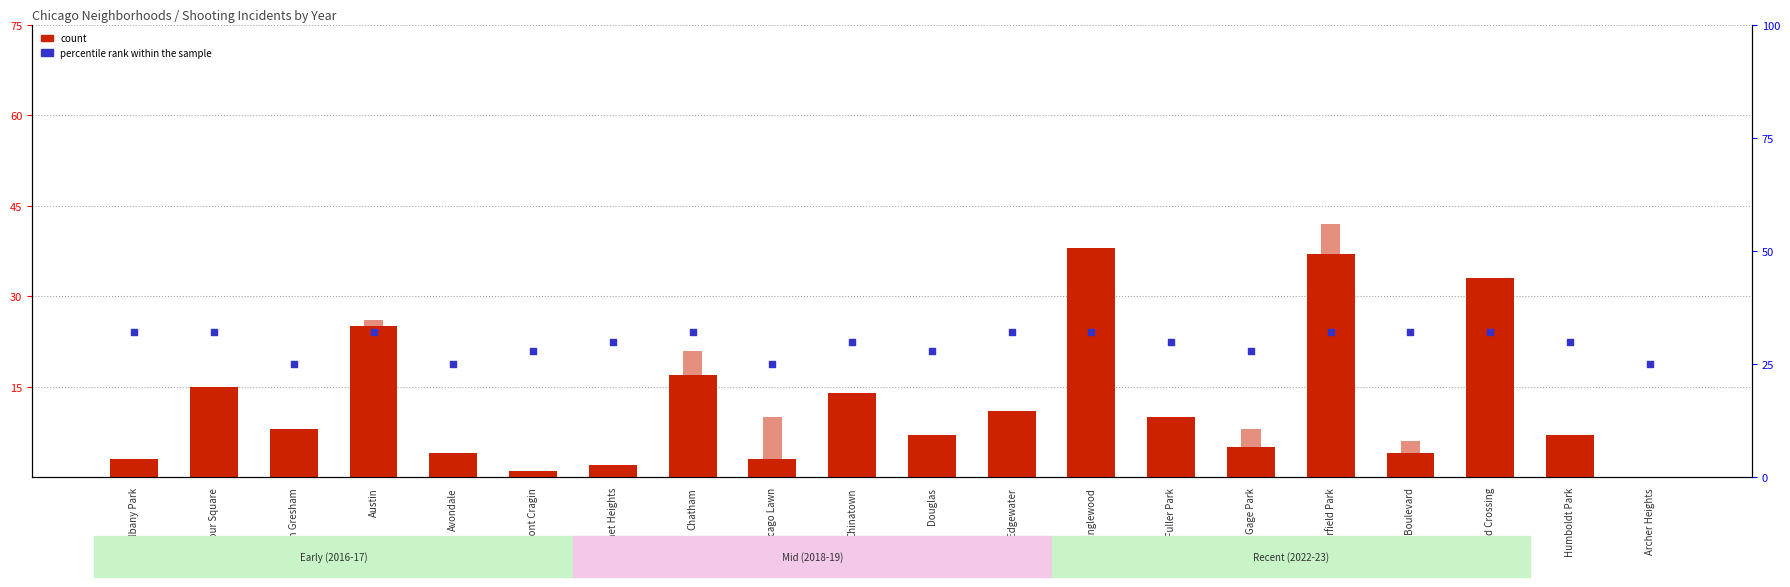

Which series reaches the minimum Y coordinate?

count